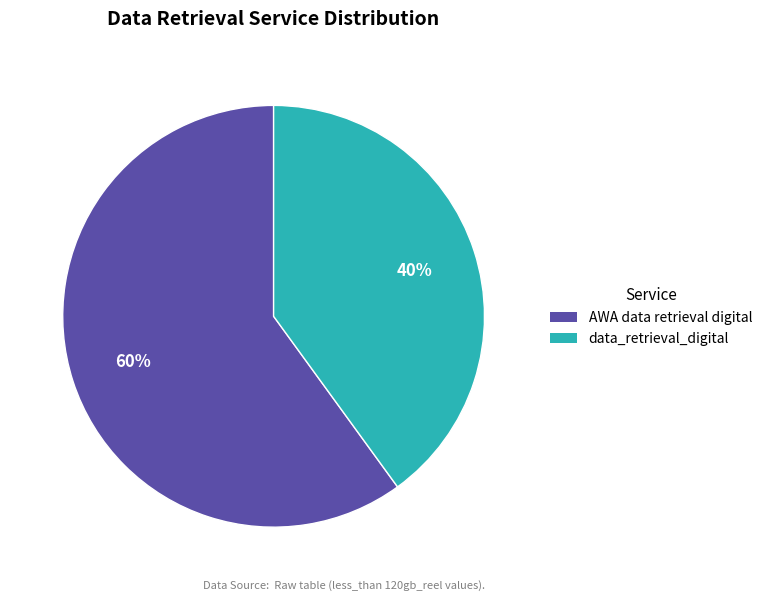

Which slice represents more than half of the pie?

AWA data retrieval digital